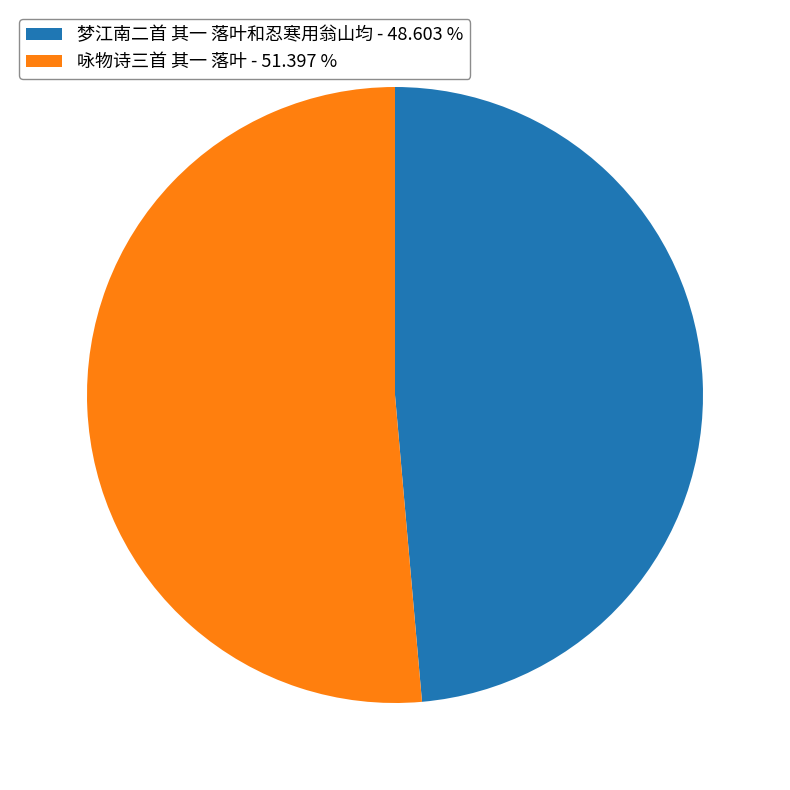

What is the ratio of the value at 咏物诗三首 其一 落叶 - 51.397 % to the value at 梦江南二首 其一 落叶和忍寒用翁山均 - 48.603 %?

1.1